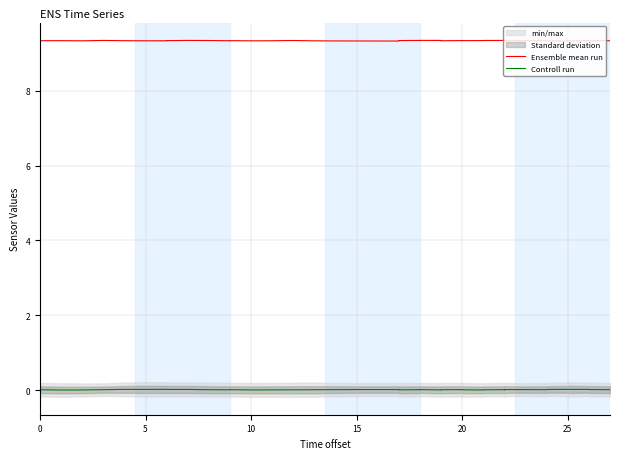

Is this an area chart (filled region under the line)?

No